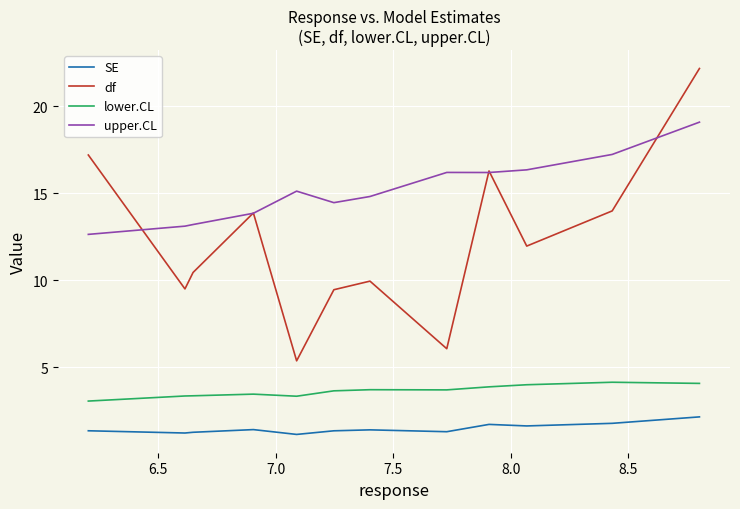

True or false: SE and upper.CL cross at least once.

False